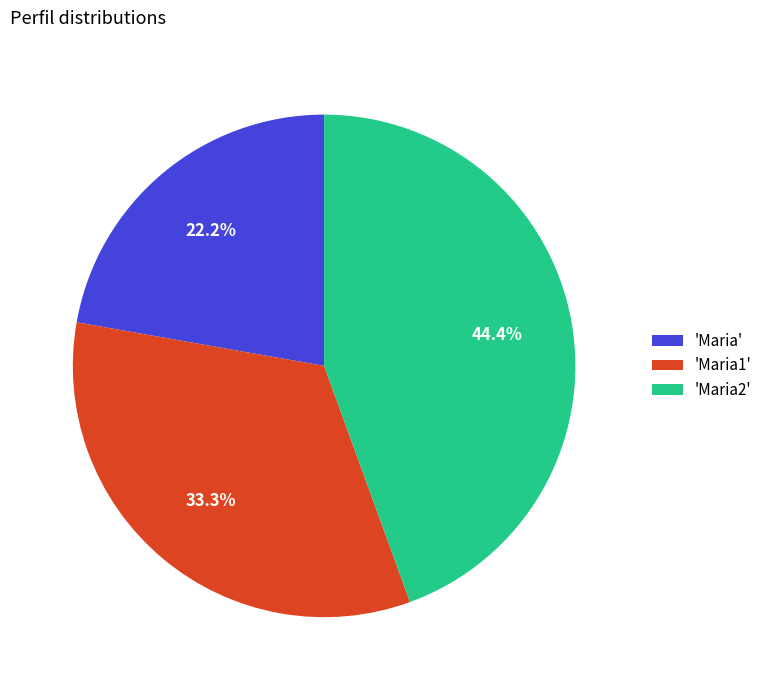

Is 'Maria1' the majority of the pie?

No